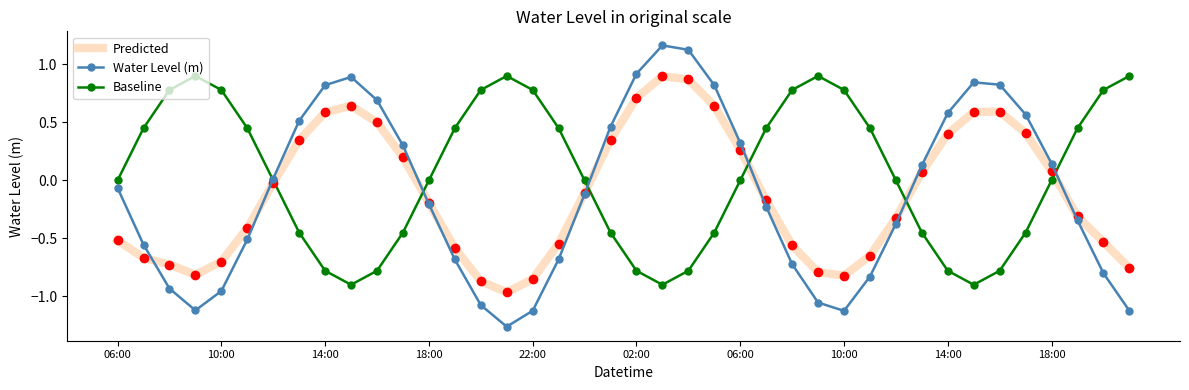

Which series has the widest spread of values?

Water Level (m)